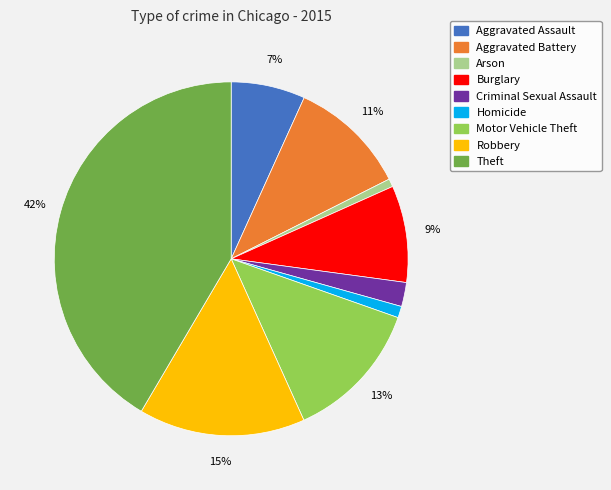

To the nearest percent, what portion does Burglary represent?

9%